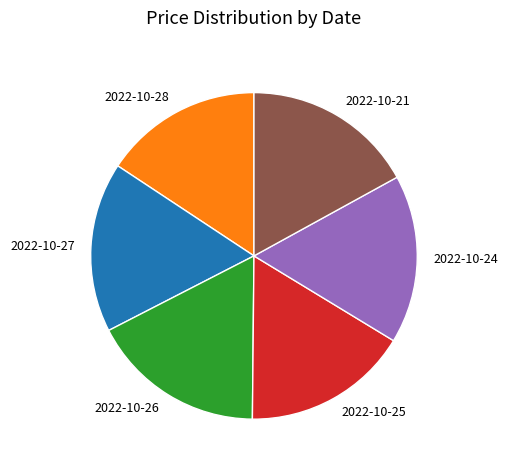

Approximately how many times larger is the value at 2022-10-28 compared to 2022-10-21?

0.9